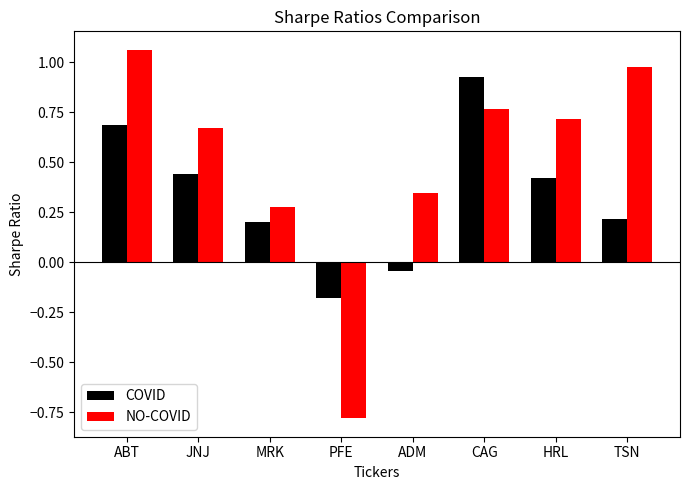

How many groups of bars are there?

8